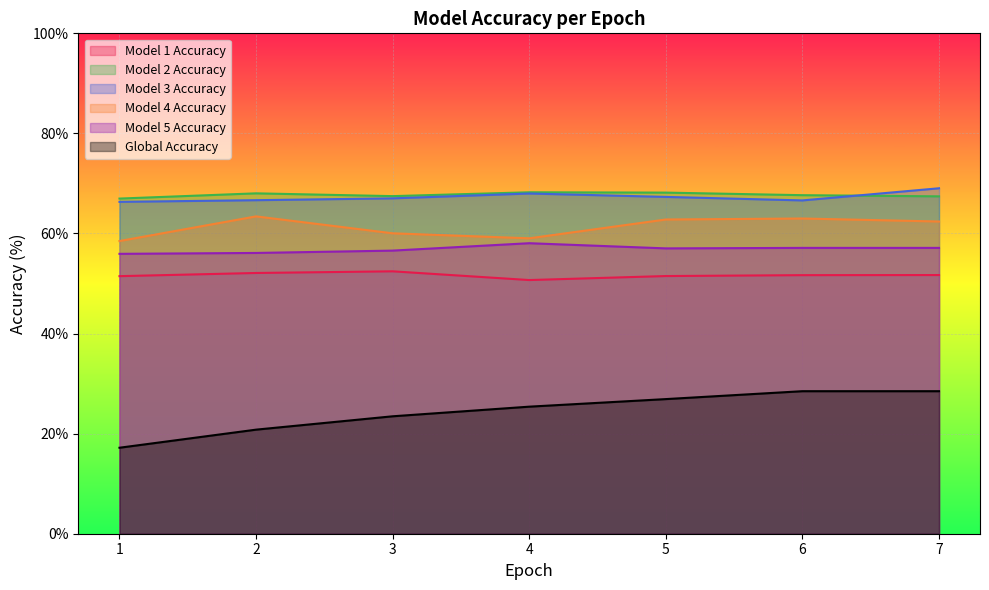

At 1, list the series in order from smallest to largest.

Global Accuracy, Model 1 Accuracy, Model 5 Accuracy, Model 4 Accuracy, Model 3 Accuracy, Model 2 Accuracy